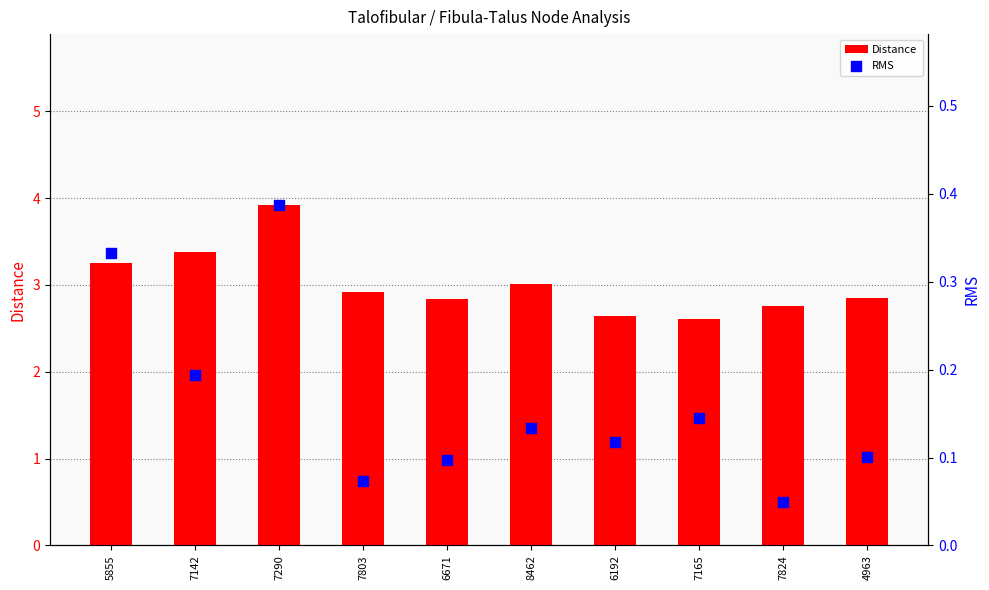

Is the value of Distance at 7165 greater than the value of RMS at 5855?

Yes